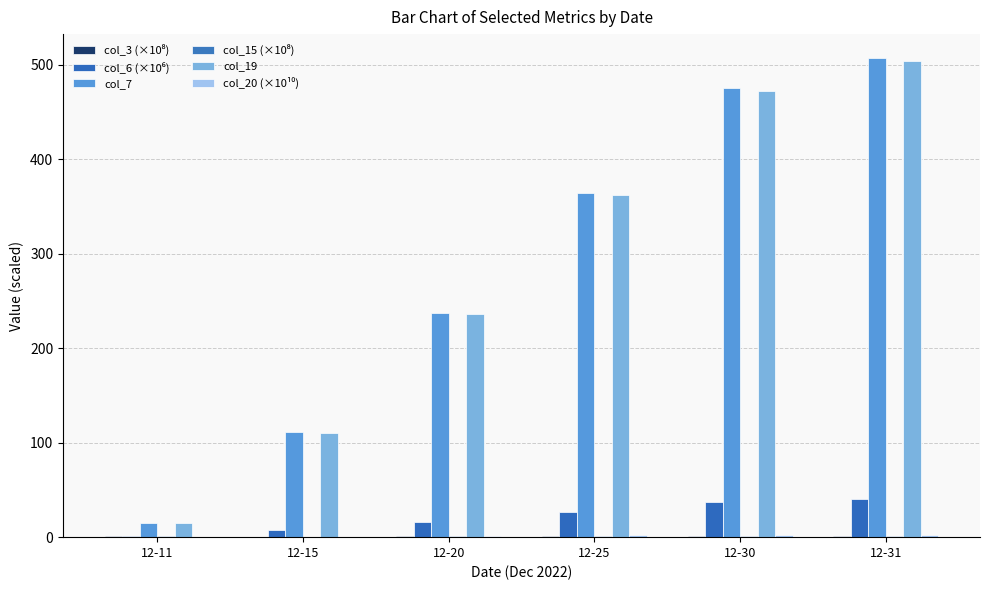

What is the maximum value for col_7?

507.0